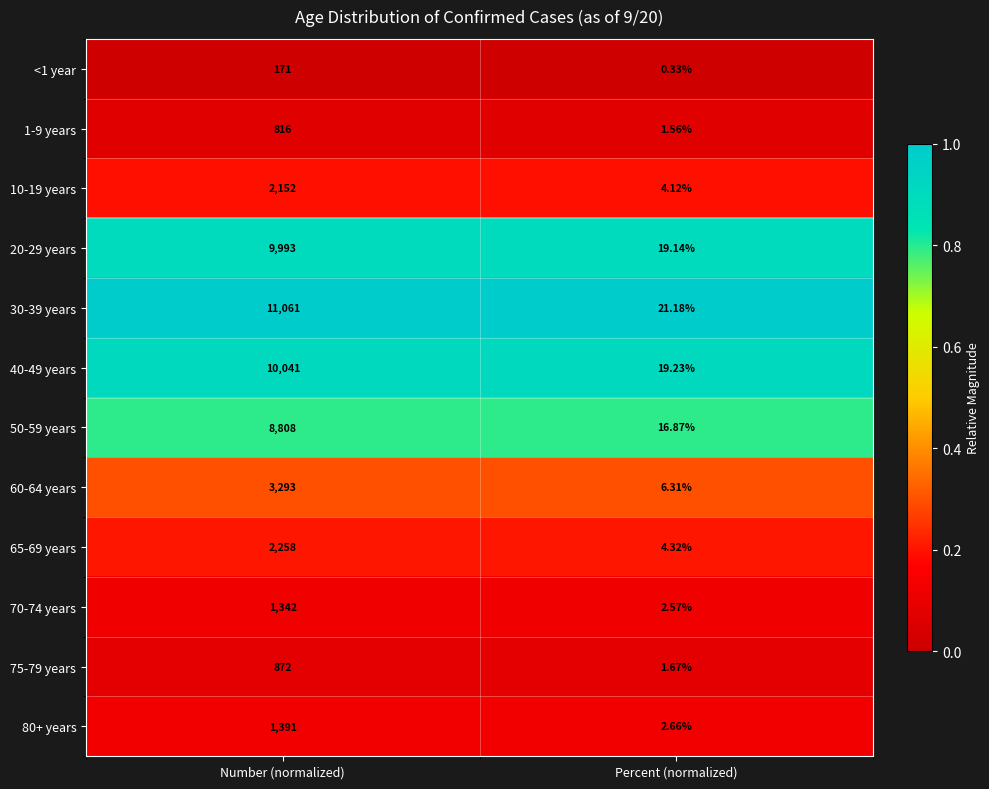

Which label corresponds to the smallest value in the chart?

Percent (normalized)